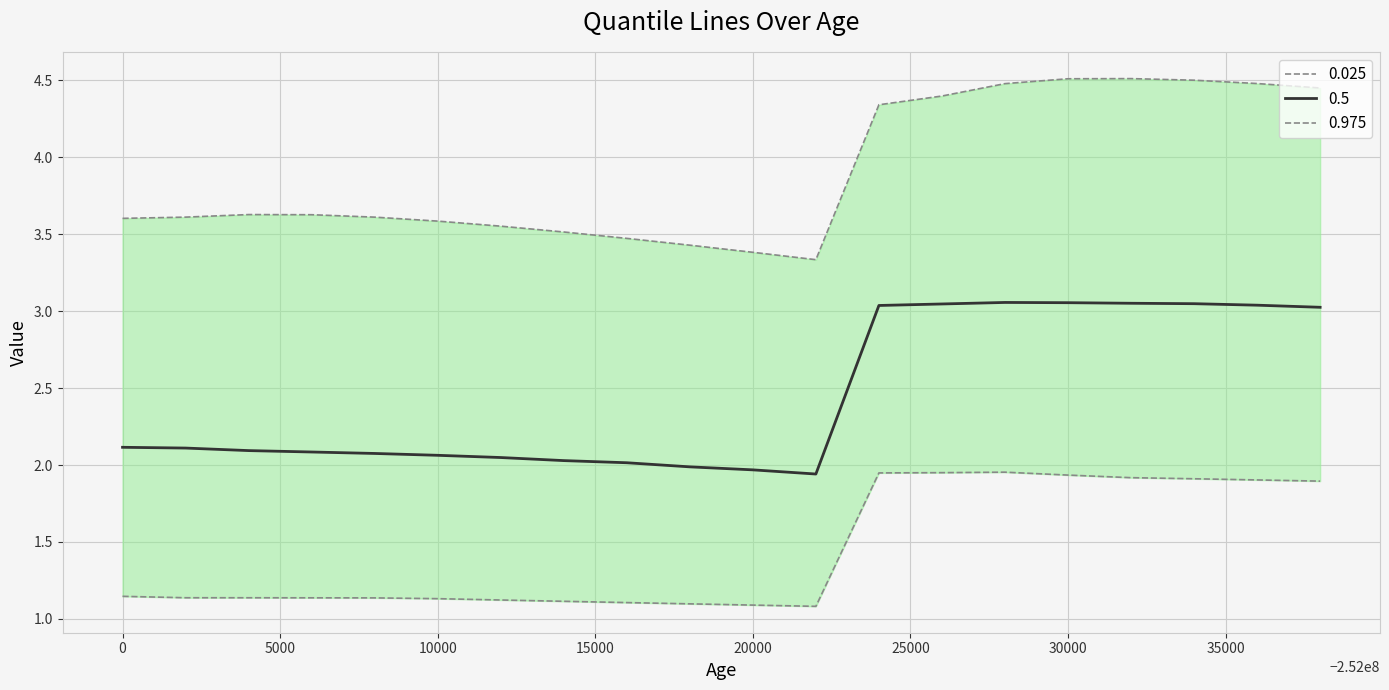

The 0.975 series shows 5.7 at 15000. True or false?

False